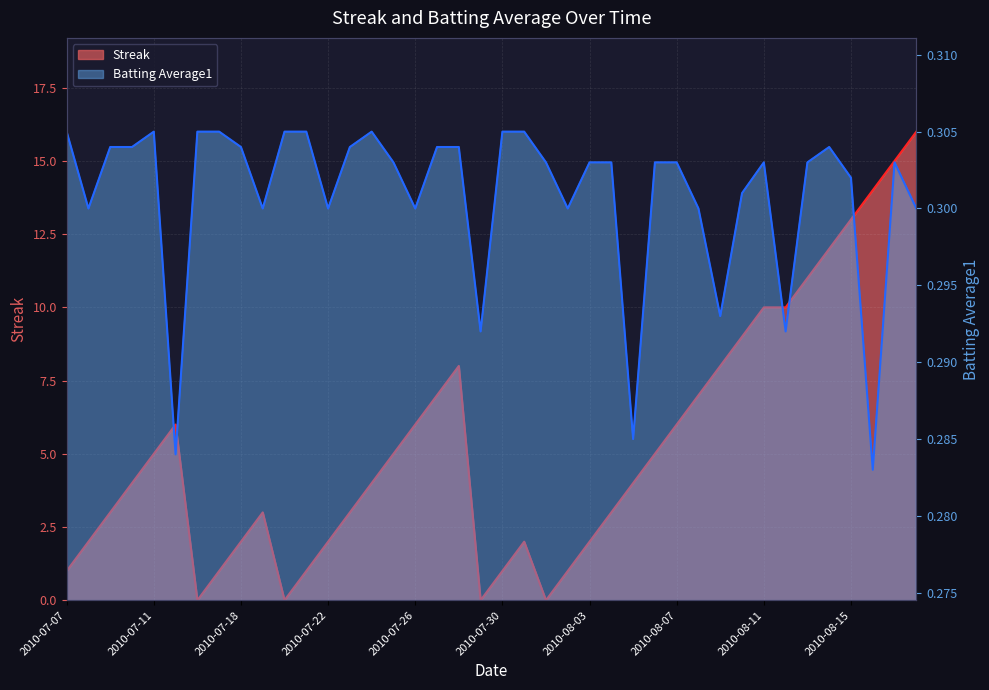

After their last crossing, which series has the higher values: Batting Average1 or Streak?

Streak